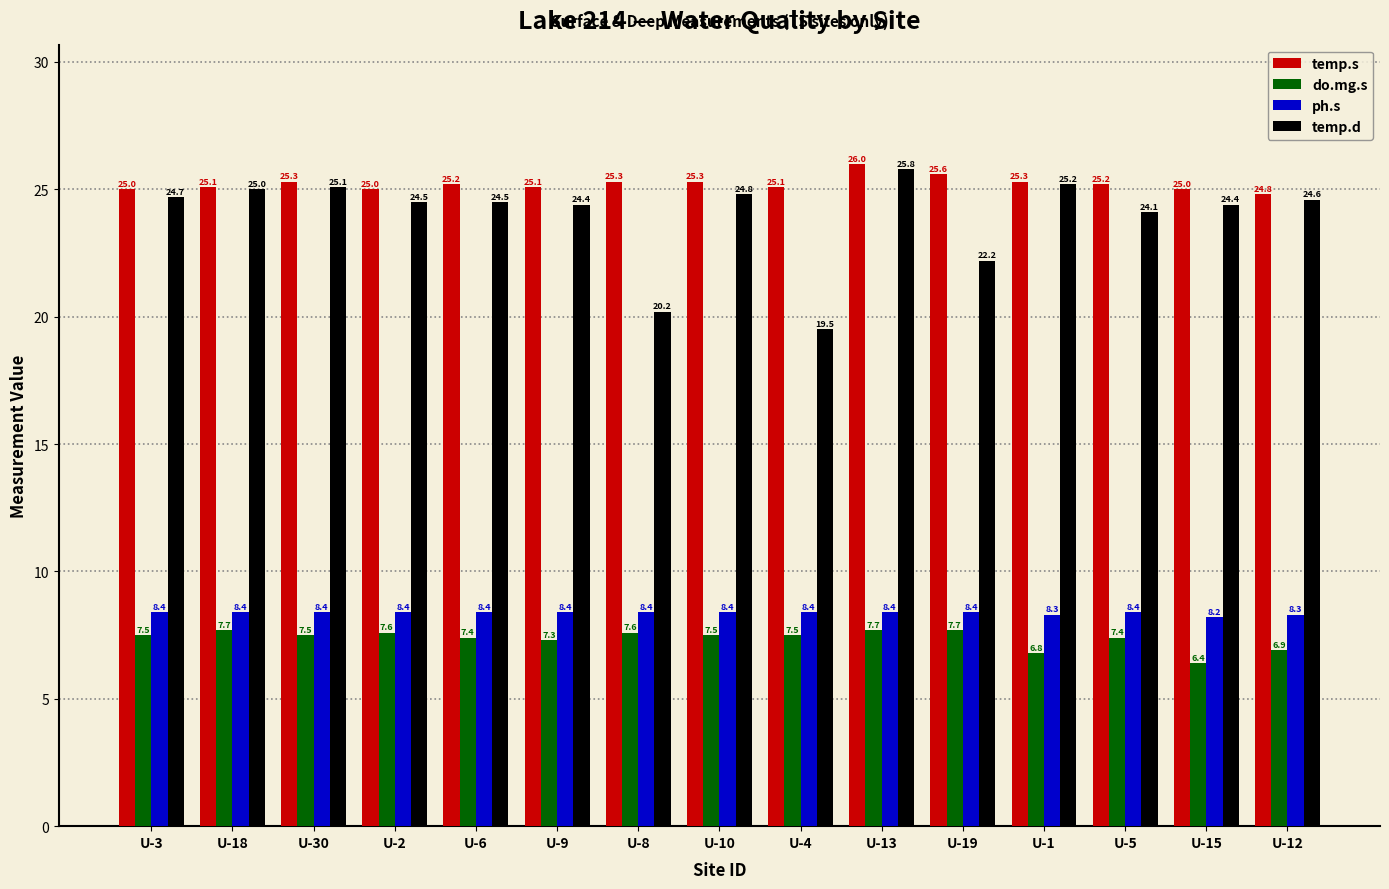

What is the label of the 7th bar from the left?

U-8